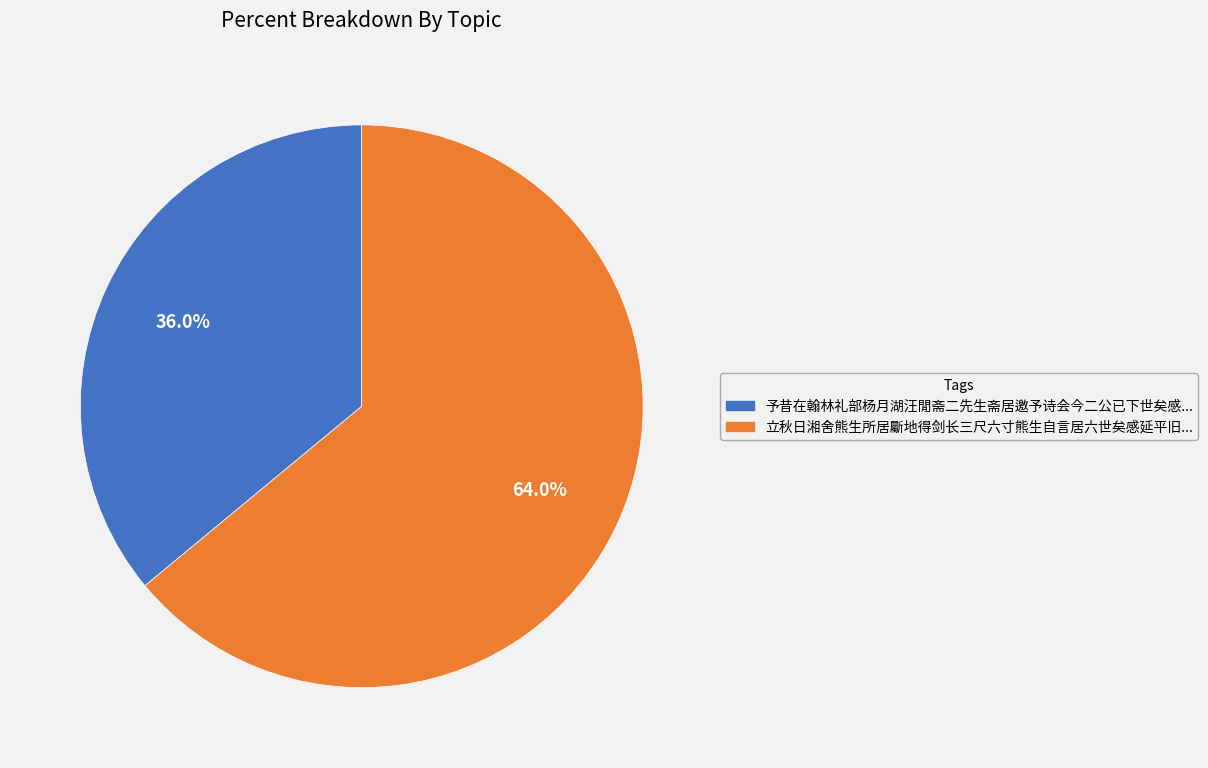

Is there a majority slice in this chart?

Yes